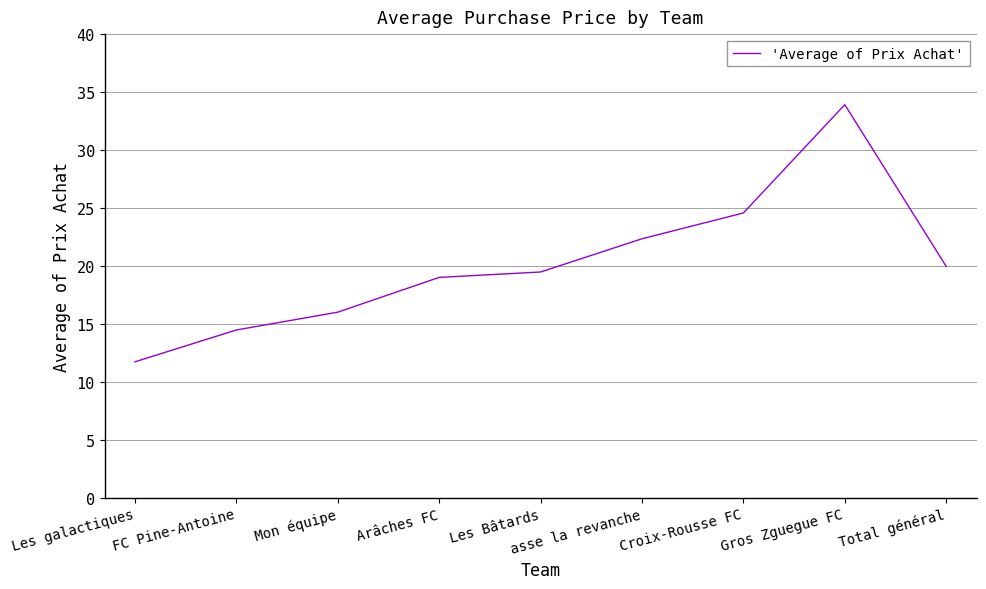

The value at Les Bâtards is 31.7. True or false?

False